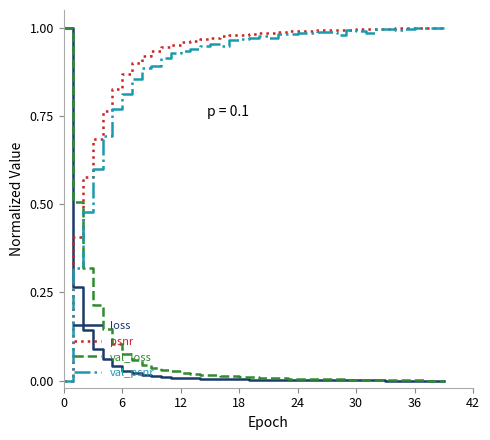

How many times do loss and val_psnr cross each other?

1